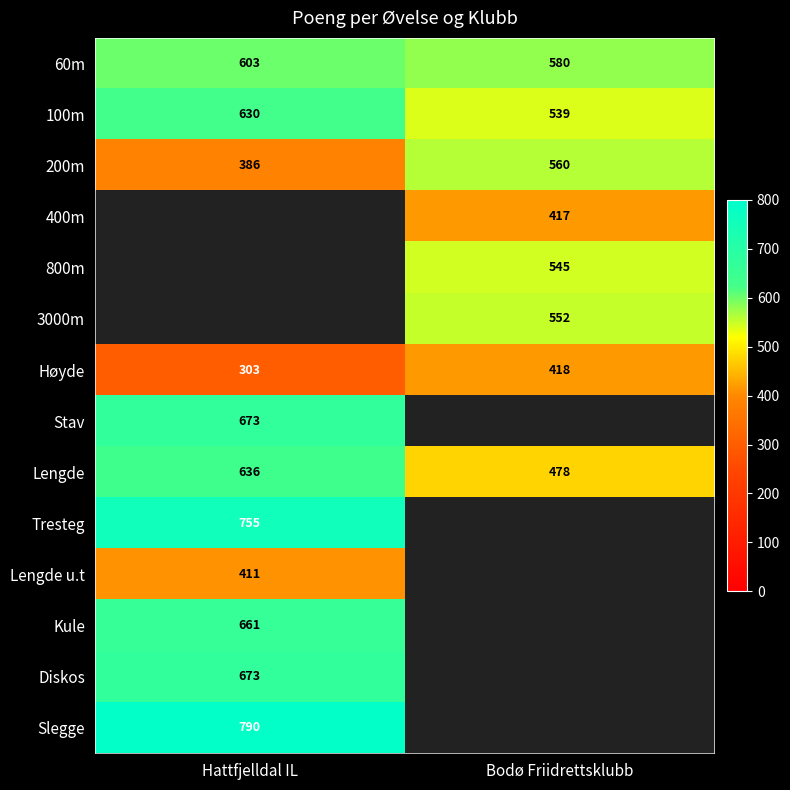

List the labels in order of 100m value, largest first.

Hattfjelldal IL, Bodø Friidrettsklubb